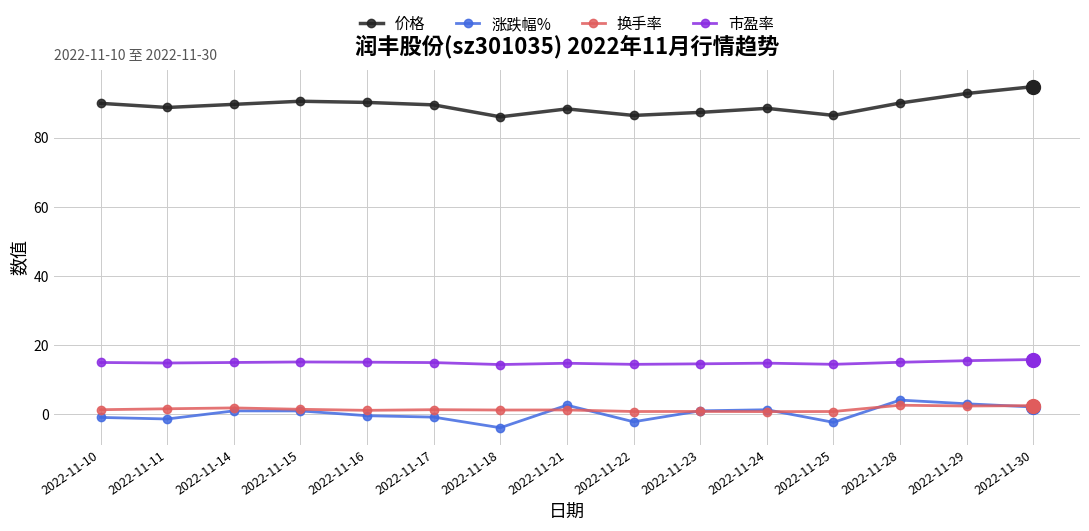

List the series in order of their peak value, highest first.

价格, 市盈率, 涨跌幅%, 换手率